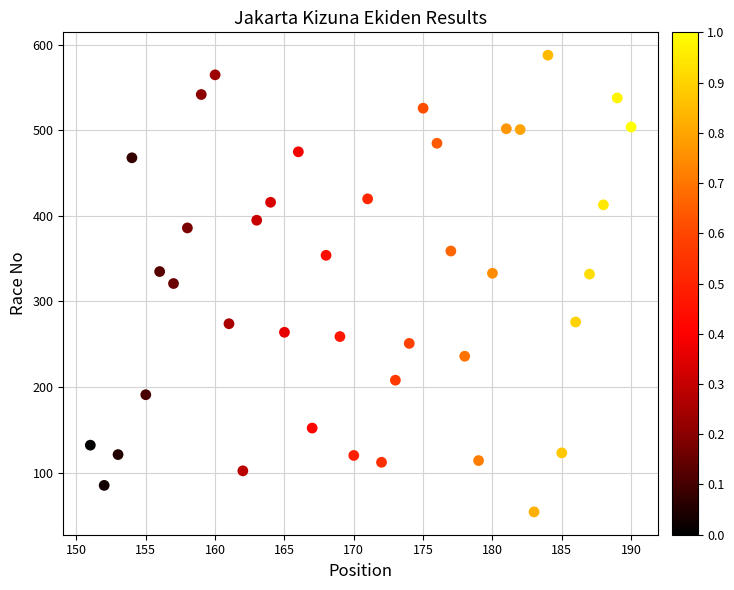

What is the range of Y values (max minus min)?

534